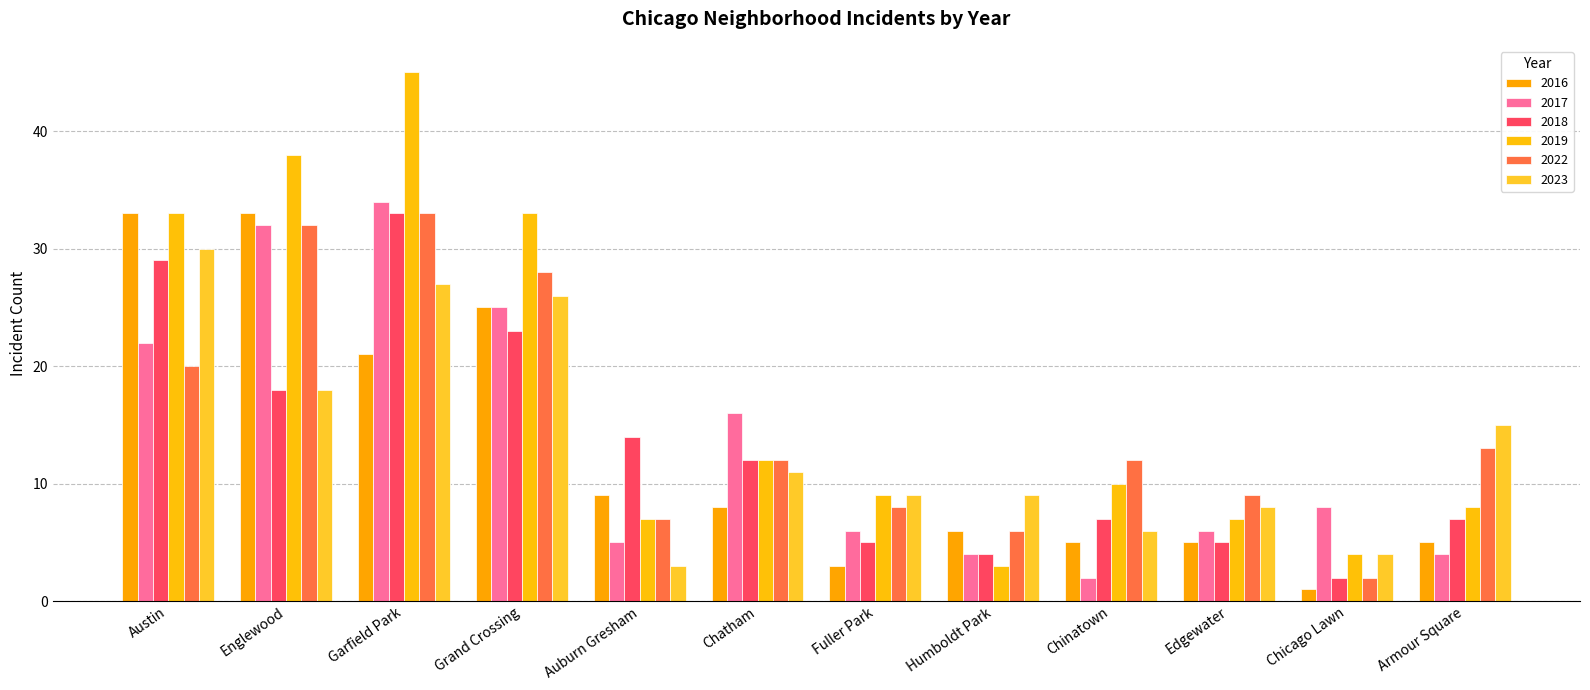

What is the lowest value of the 2016 series?

1